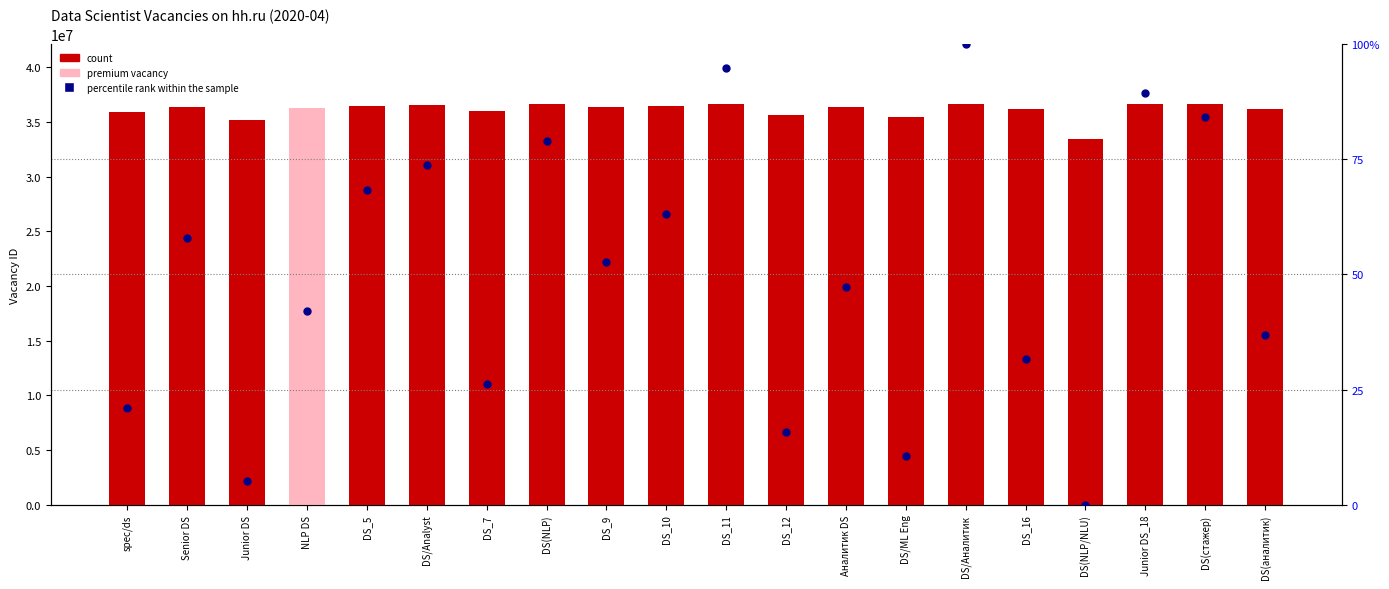

What are all the series names shown in the legend?

count, percentile rank within the sample